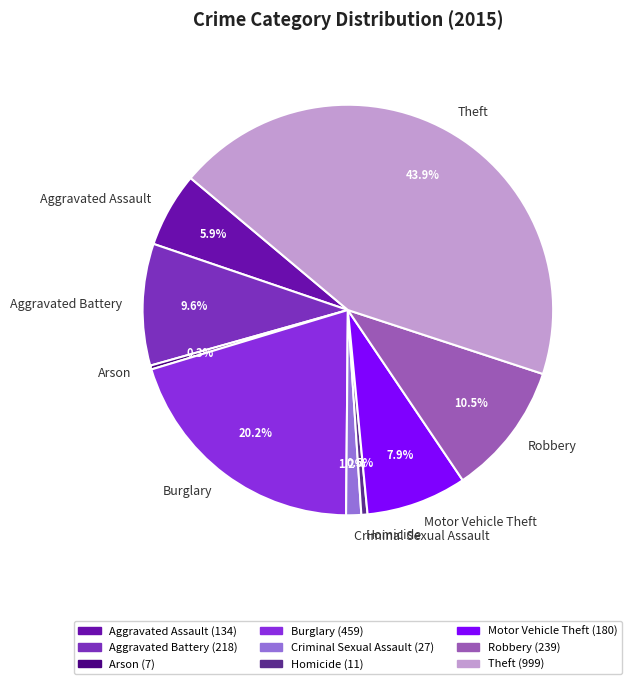

Is there any slice that represents more than half of the pie?

No